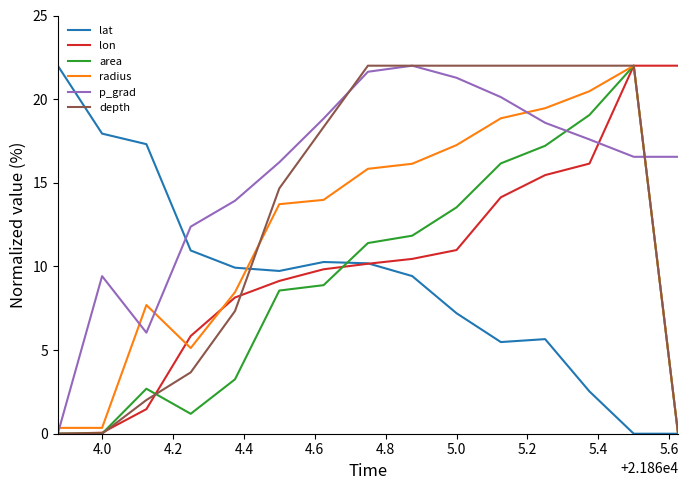

Which series has the largest total across all categories?

p_grad